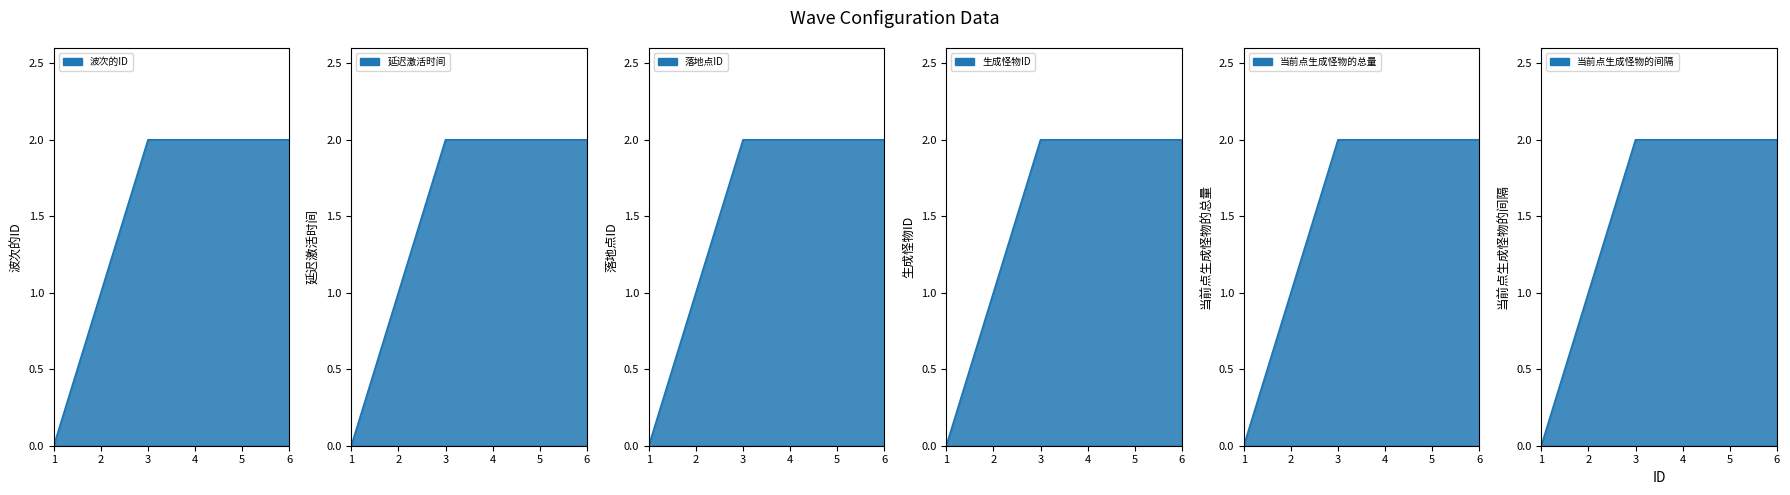

At which category is the sum across all series the highest?

3